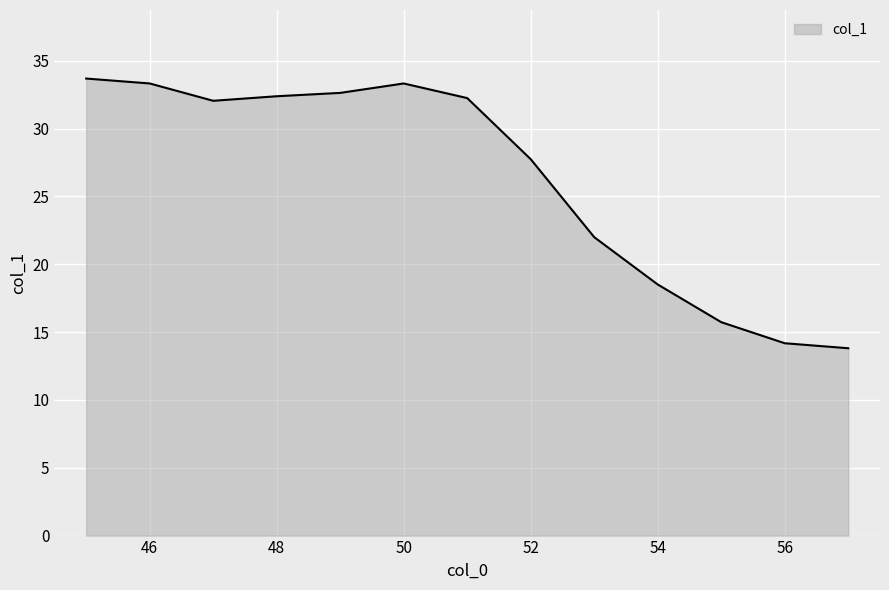

How many values exceed 32?

7